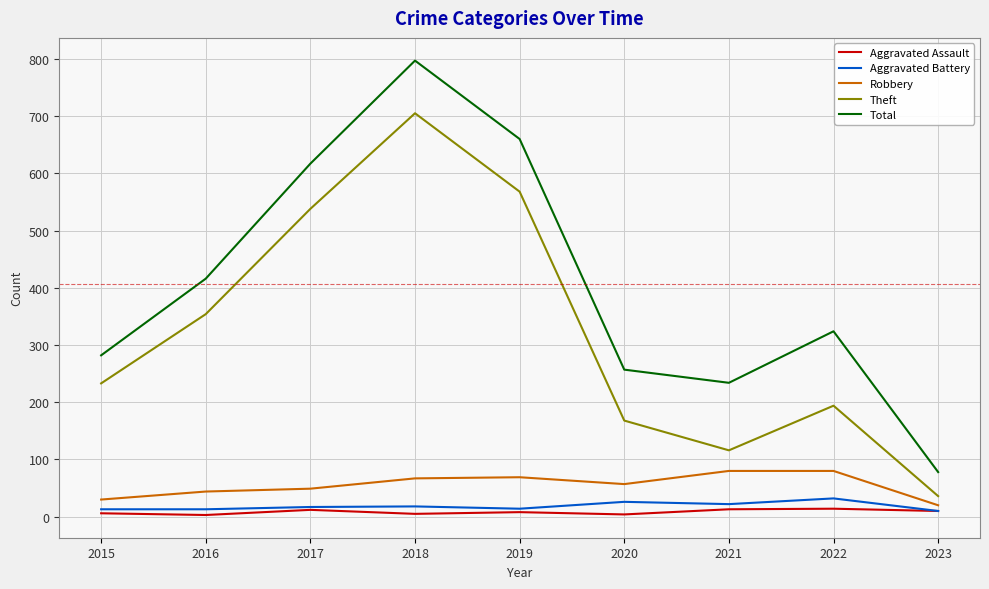

Rank the categories by Theft value from highest to lowest.

2018, 2019, 2017, 2016, 2015, 2022, 2020, 2021, 2023